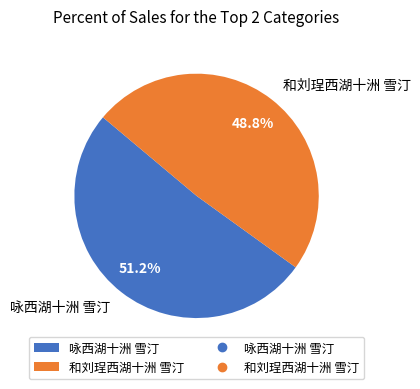

Rank the categories by value from highest to lowest.

咏西湖十洲 雪汀, 和刘珵西湖十洲 雪汀